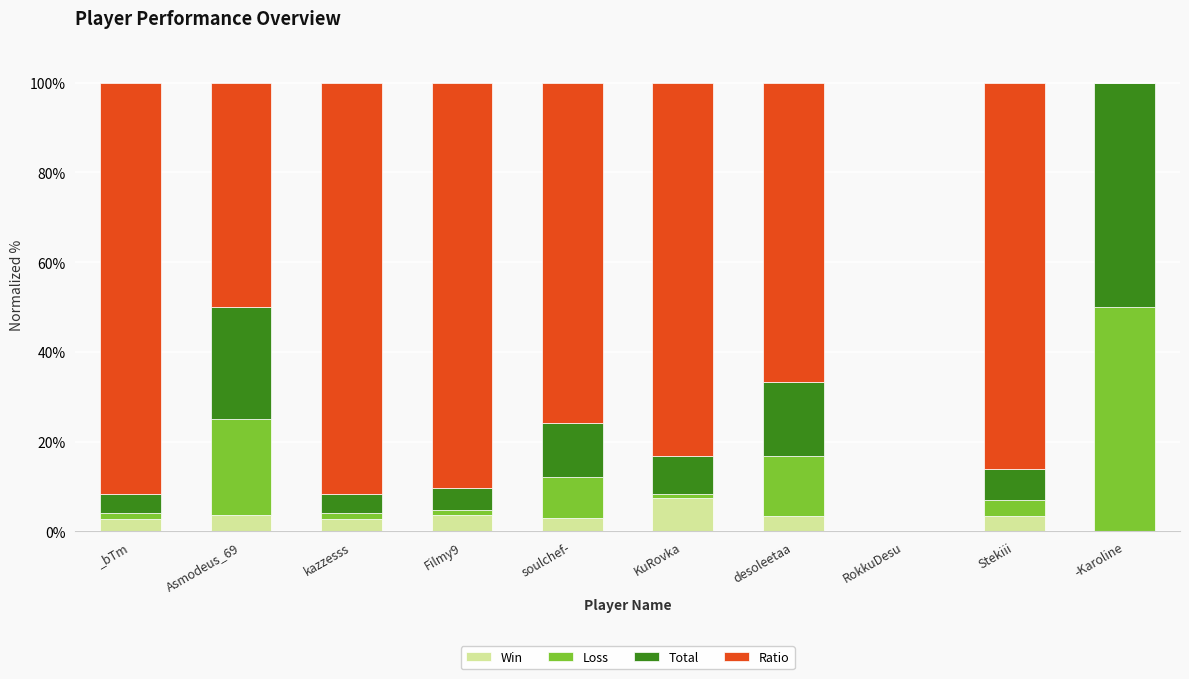

What value does the Win series have at Stekiii?

3.4